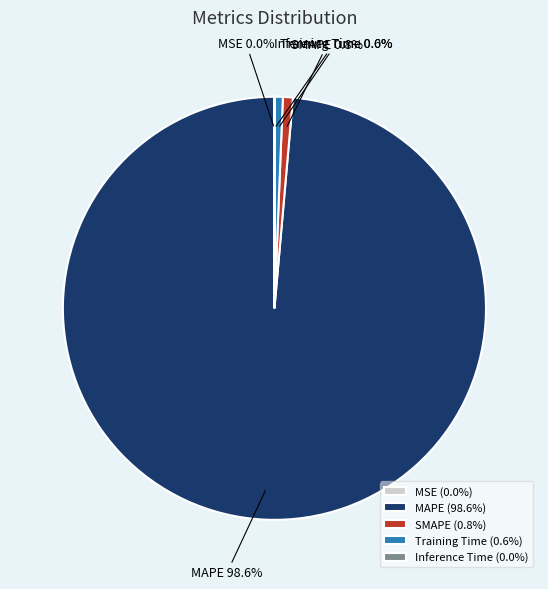

Is there a majority slice in this chart?

Yes